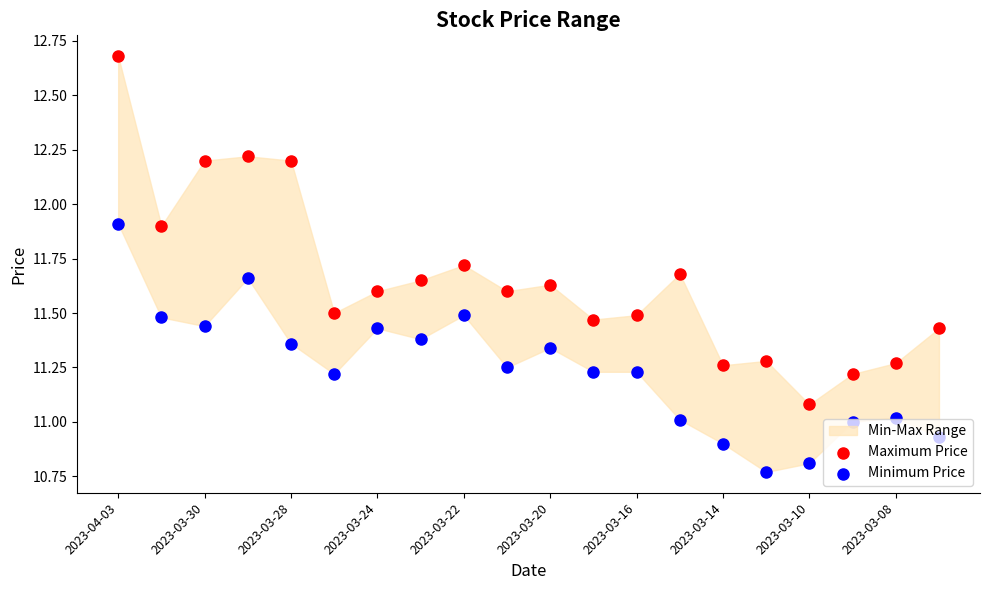

At which category is the sum across all series the highest?

2023-04-03